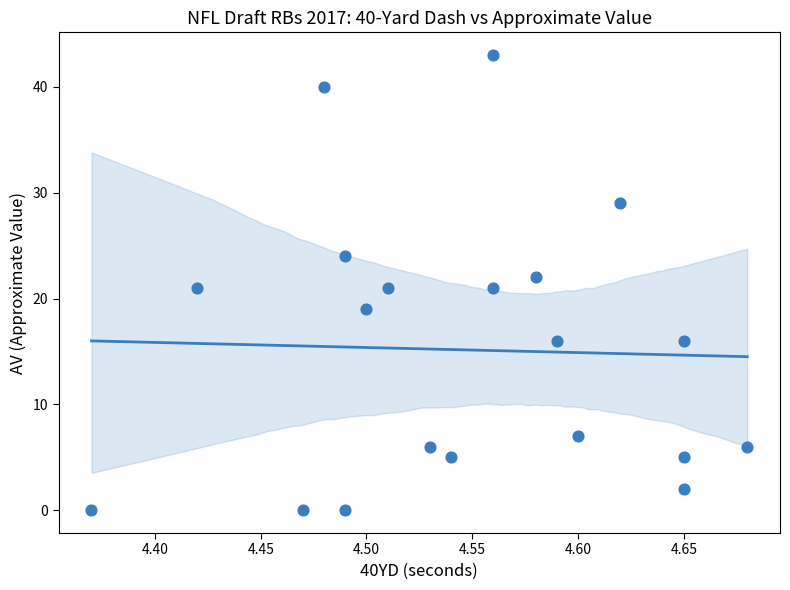

What is the range of Y values (max minus min)?

43